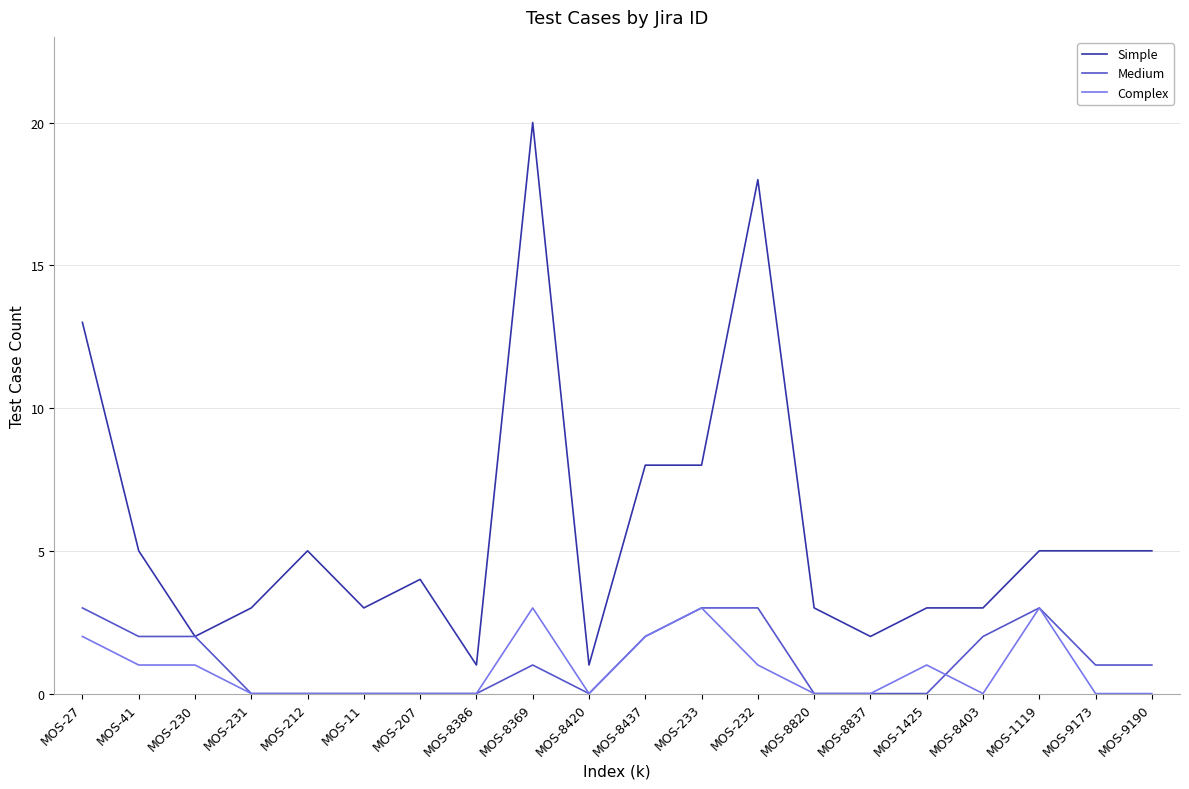

What position from the left is MOS-8369?

9